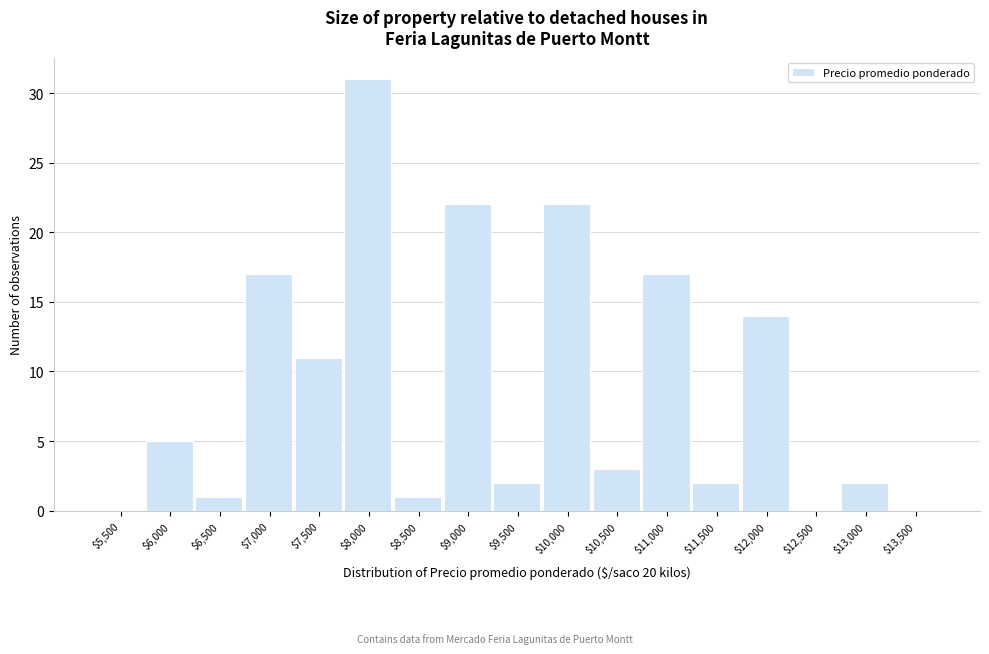

What is the maximum value shown in the chart?

31